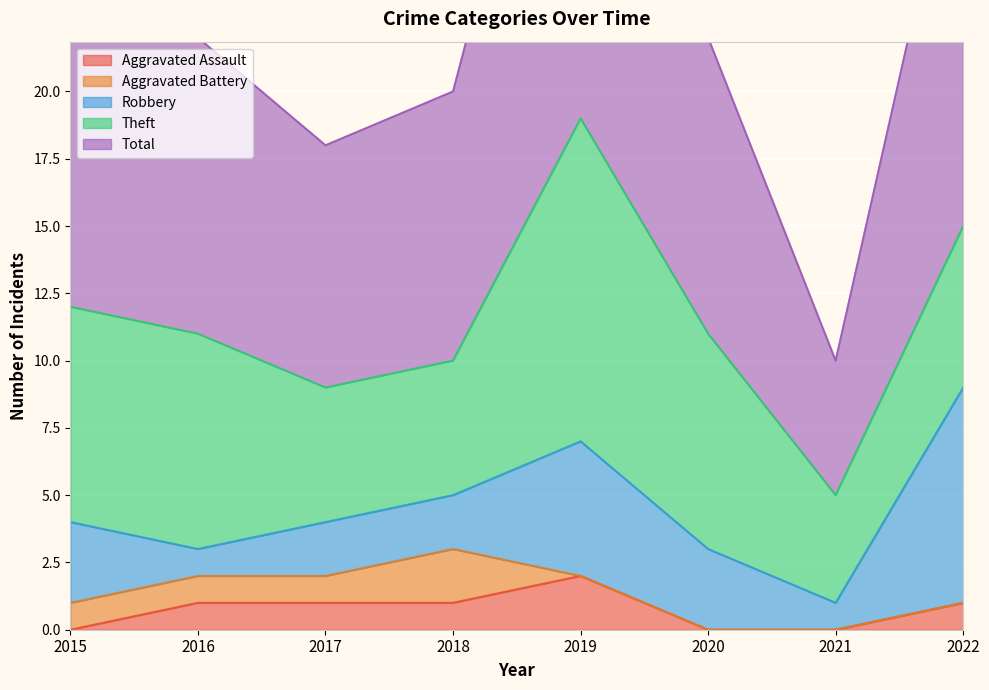

Does the chart display data point markers on the line(s)?

No